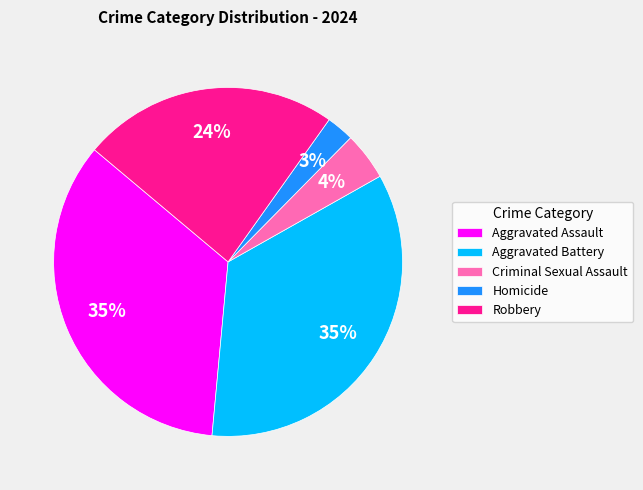

How many slices are in this pie chart?

5